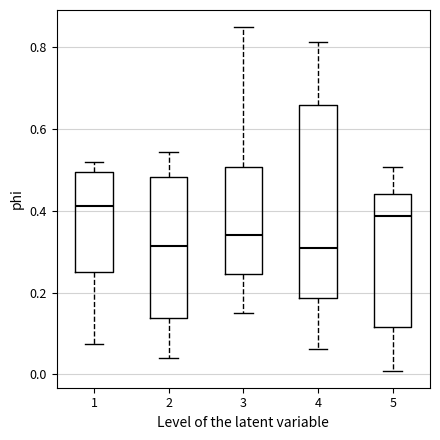

Reading left to right, transcribe this box plot: for each box, give where its median line is, the range the box spans, and where its two whiskers end, as read against the y-axis. The values are not printed on the chart, so give them approximately, as read against the axis.

1: median 0.42, box 0.24 to 0.50, whiskers 0.08 to 0.52
2: median 0.32, box 0.14 to 0.48, whiskers 0.04 to 0.54
3: median 0.34, box 0.24 to 0.50, whiskers 0.14 to 0.84
4: median 0.30, box 0.18 to 0.66, whiskers 0.06 to 0.82
5: median 0.38, box 0.12 to 0.44, whiskers 0.00 to 0.50